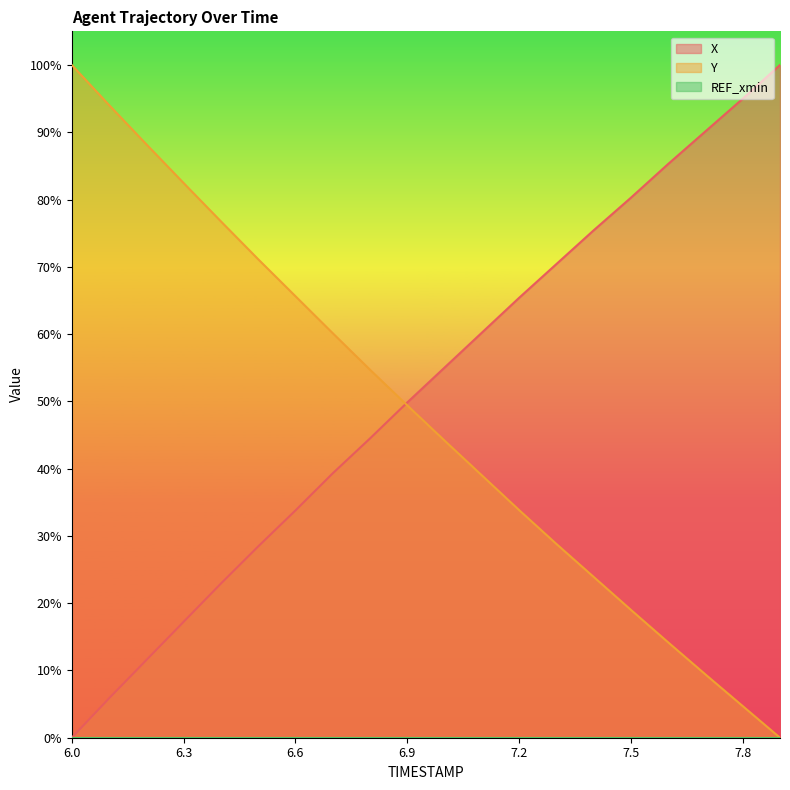

The Y series shows 6.8 at 7.5. True or false?

False